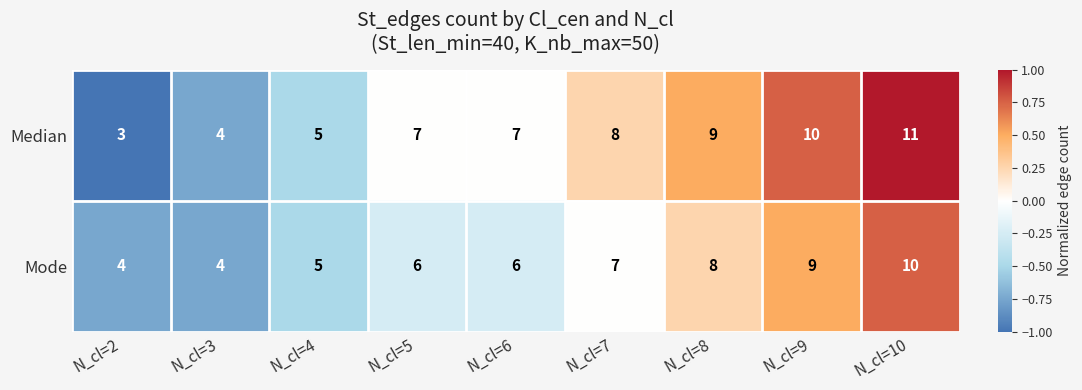

At which category does the chart reach its peak across all series?

N_cl=10